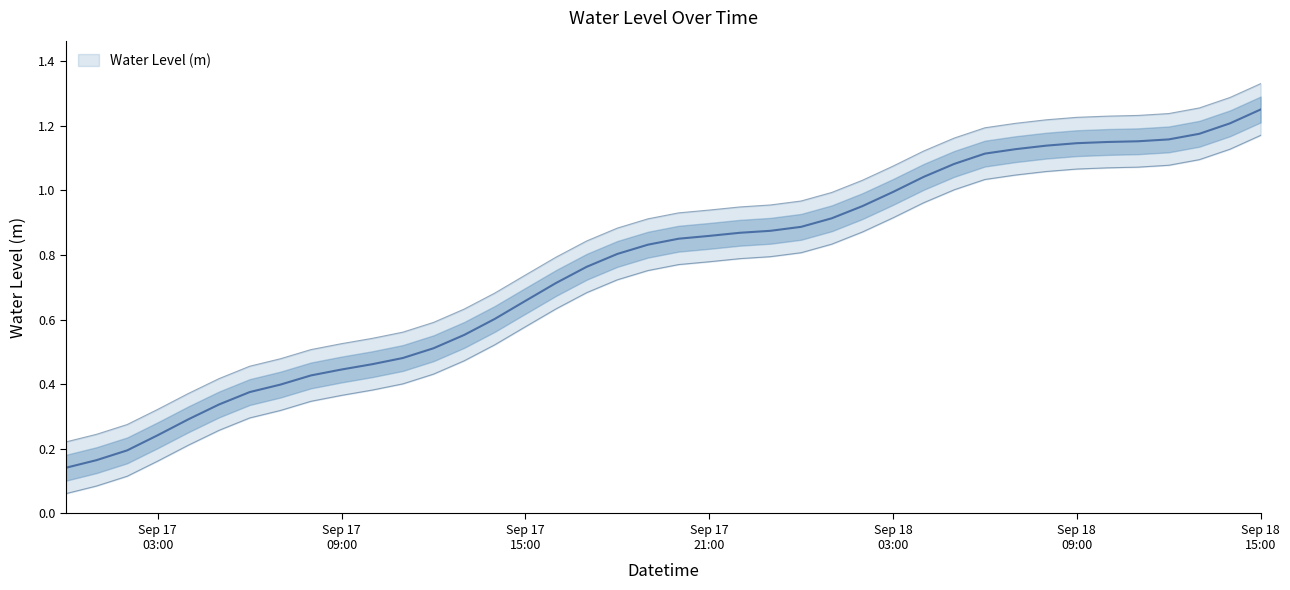

Is it true that the value at 2024-09-17 08:00:00 is 0.2?

False